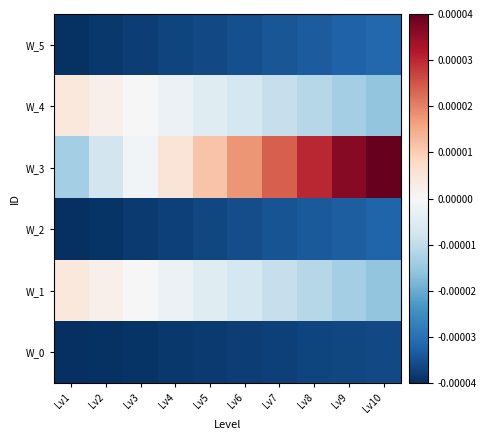

Rank the series at Lv4 from highest to lowest value.

W_3, W_4, W_1, W_5, W_2, W_0